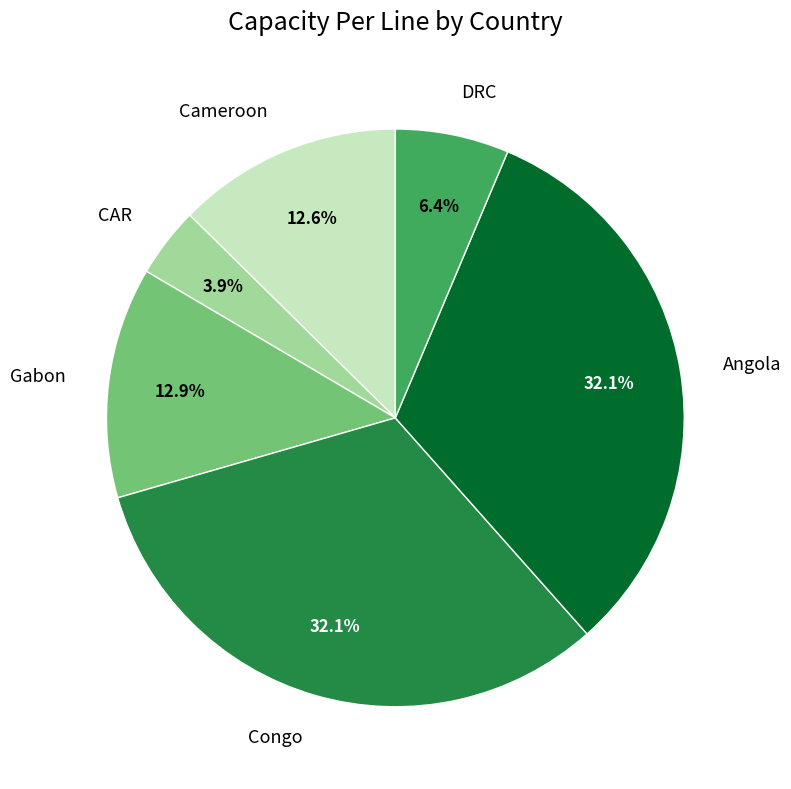

What is the total percentage of Cameroon and Congo?

44.7%